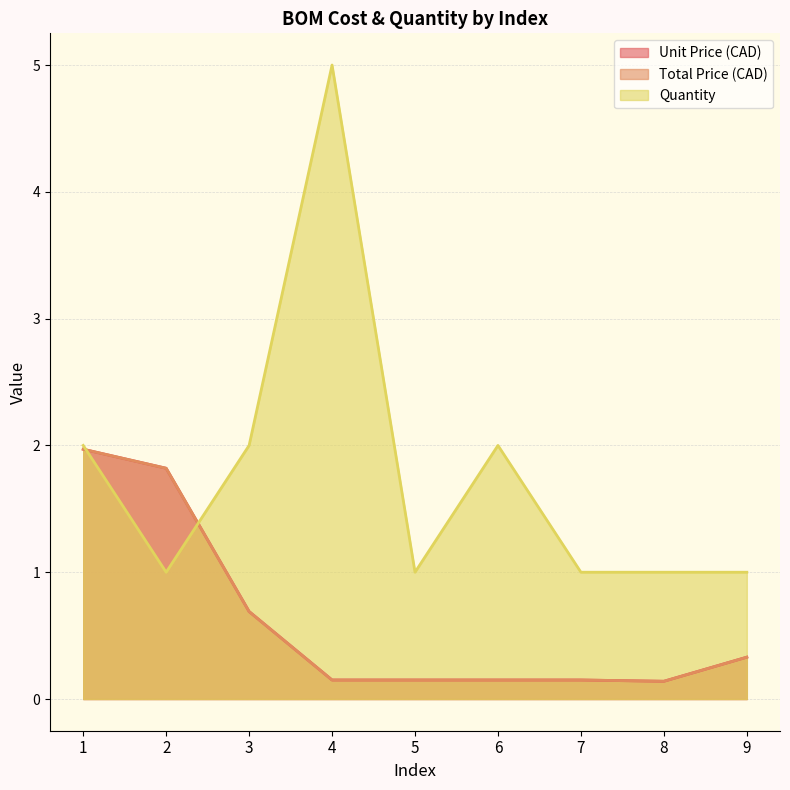

Between which two adjacent categories do Quantity and Total Price (CAD) first intersect?

1 and 2